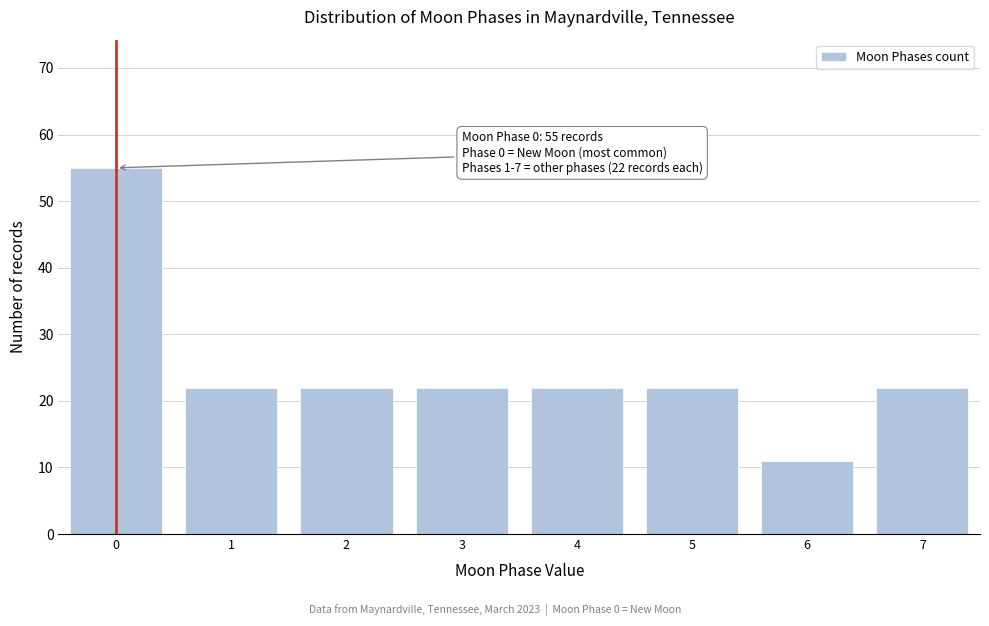

Reading left to right, transcribe all the data shown in this chart.

55	22	22	22	22	22	11	22